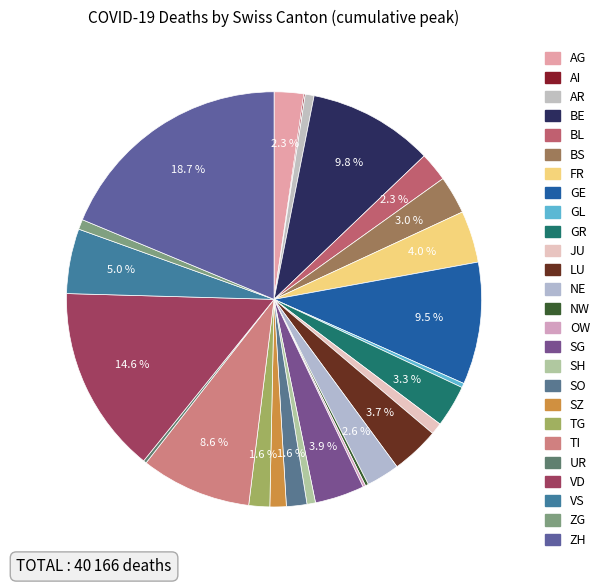

Is it true that SO is 15% of the pie?

False